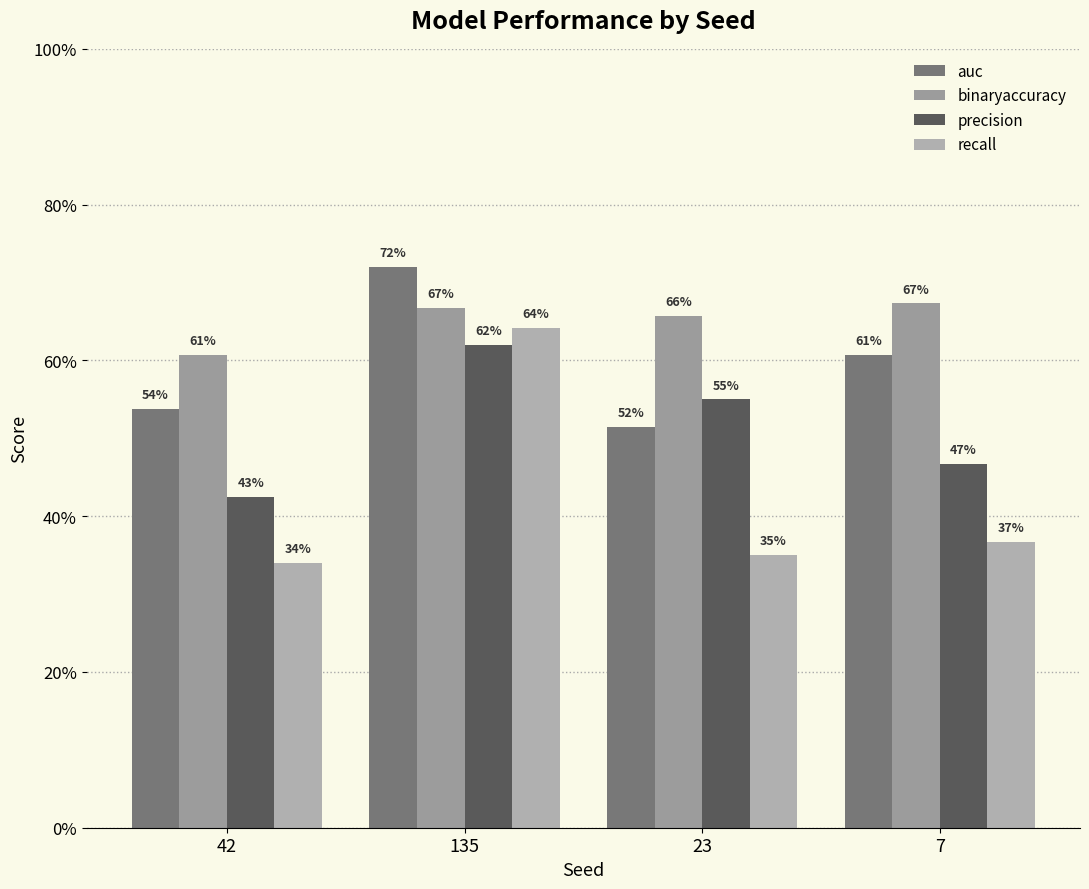

Rank the categories by auc value from lowest to highest.

23, 42, 7, 135